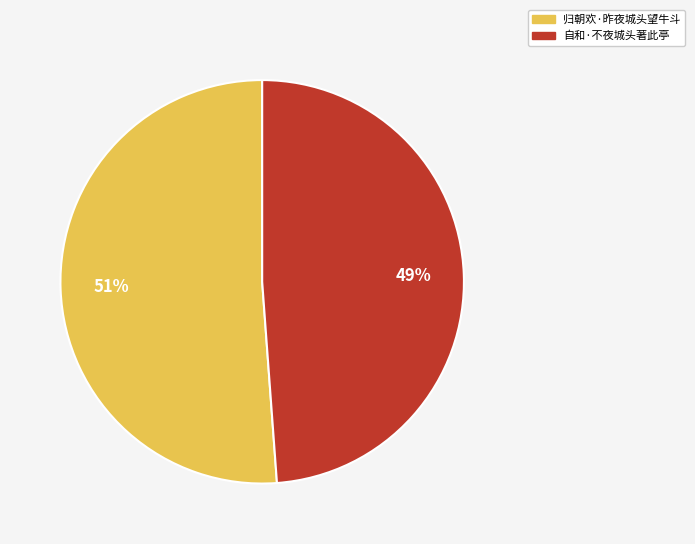

To the nearest percent, what percentage of the pie is 自和·不夜城头著此亭?

49%